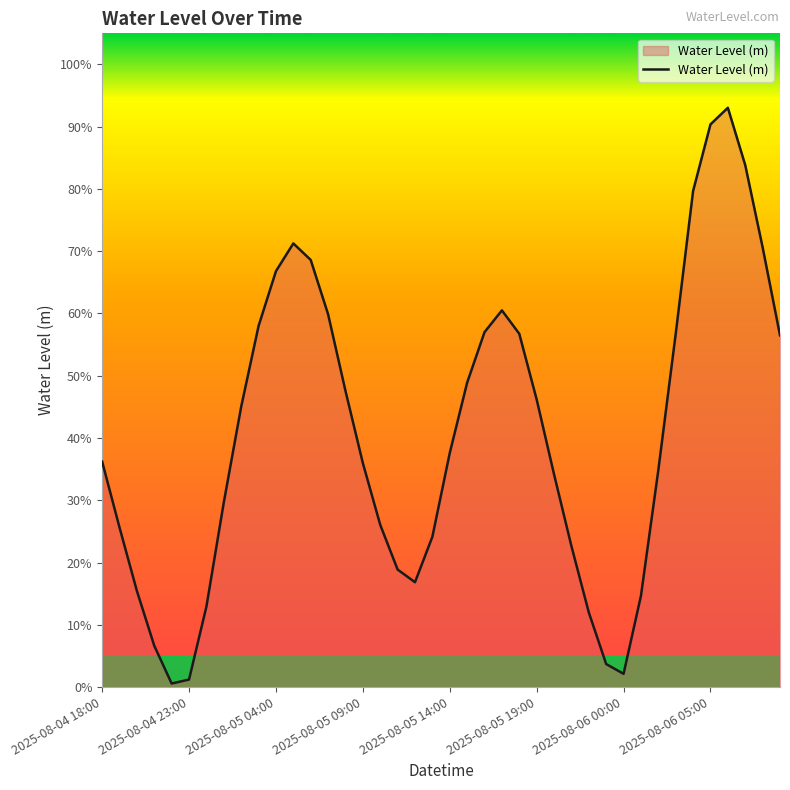

Does the chart display data point markers on the line(s)?

No